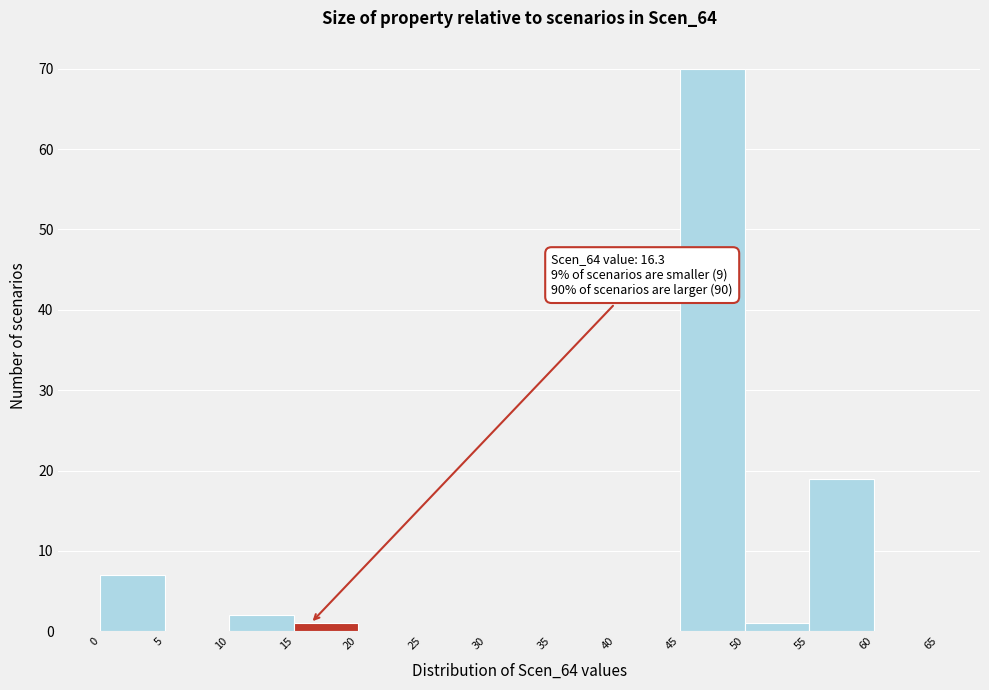

Over which range of the x-axis is the bar tallest?

45 to 50